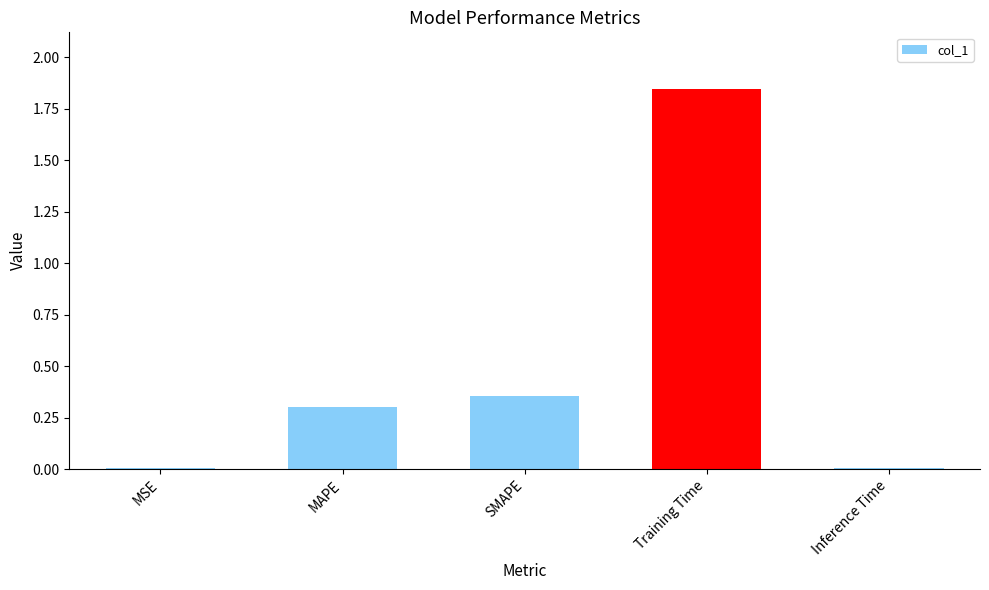

Which has a higher value, MAPE or Training Time?

Training Time